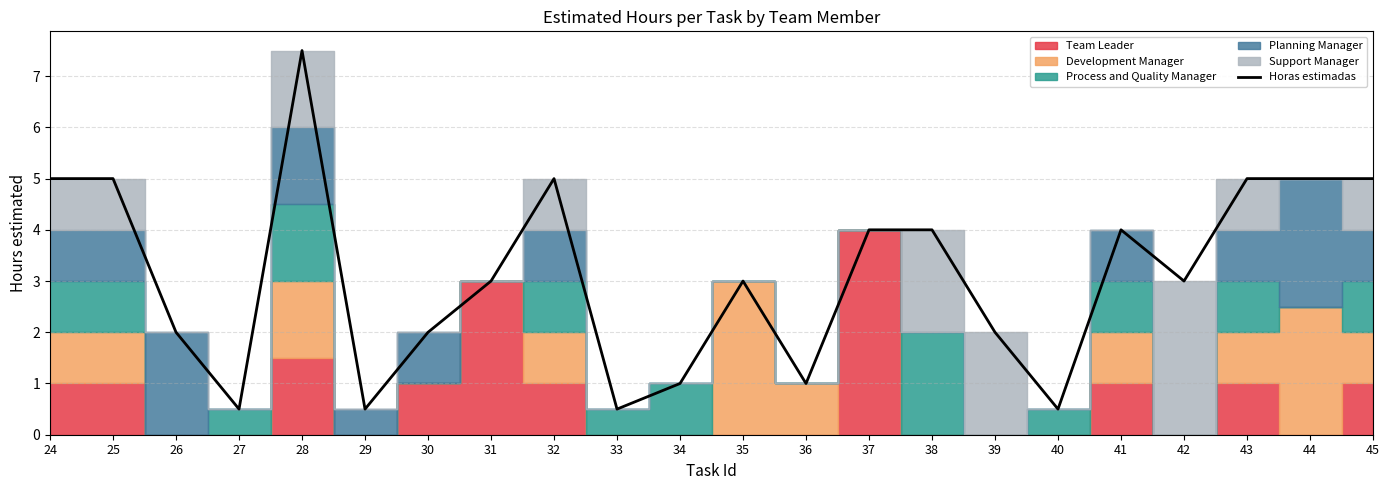

What is the difference between the maximum and minimum values?

7.0